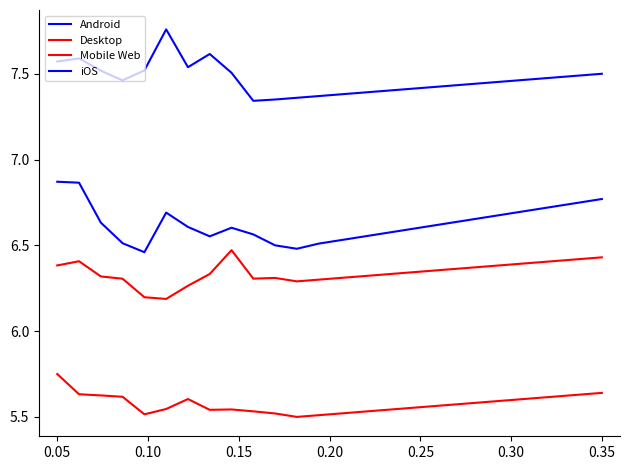

True or false: Android has more than 0 interior local peaks.

True